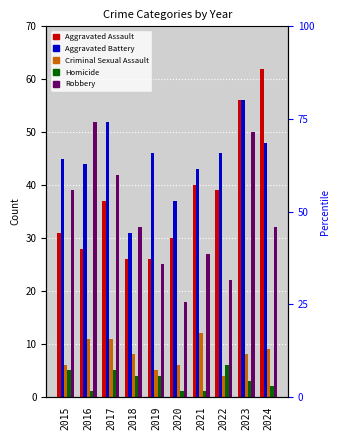

What is the sum of the Criminal Sexual Assault values at 2016 and 2018?

19